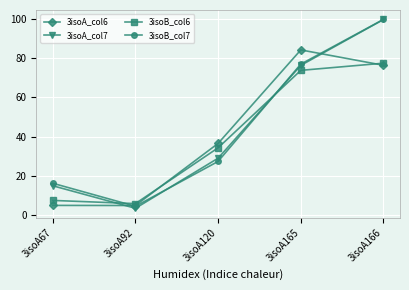

What is the total value across all series at 3isoA92?

18.8